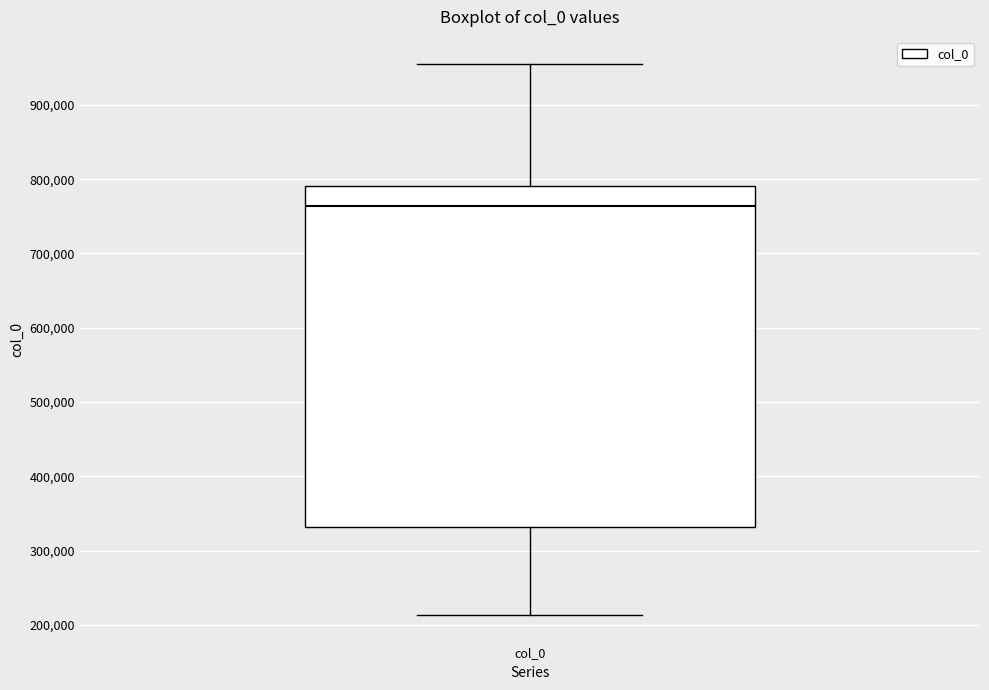

Read this box plot against the y-axis: the position of the median line, the range covered by the box, and the ends of both whiskers. The values are not printed on the chart, so give them approximately, as read against the axis.

median 760000, box 330000 to 790000, whiskers 210000 to 950000